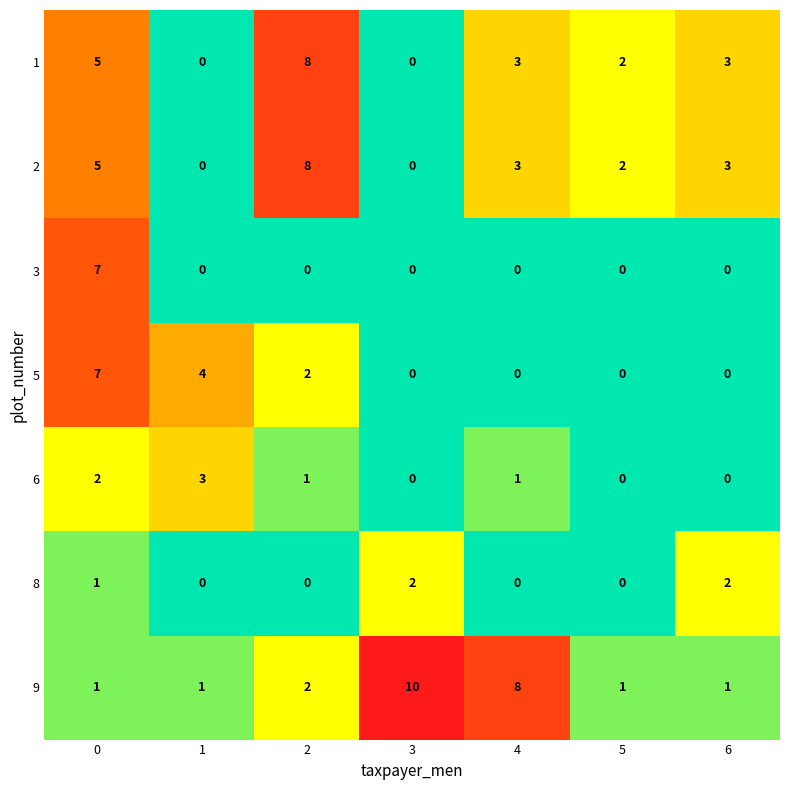

Which series has the largest range (max minus min)?

9